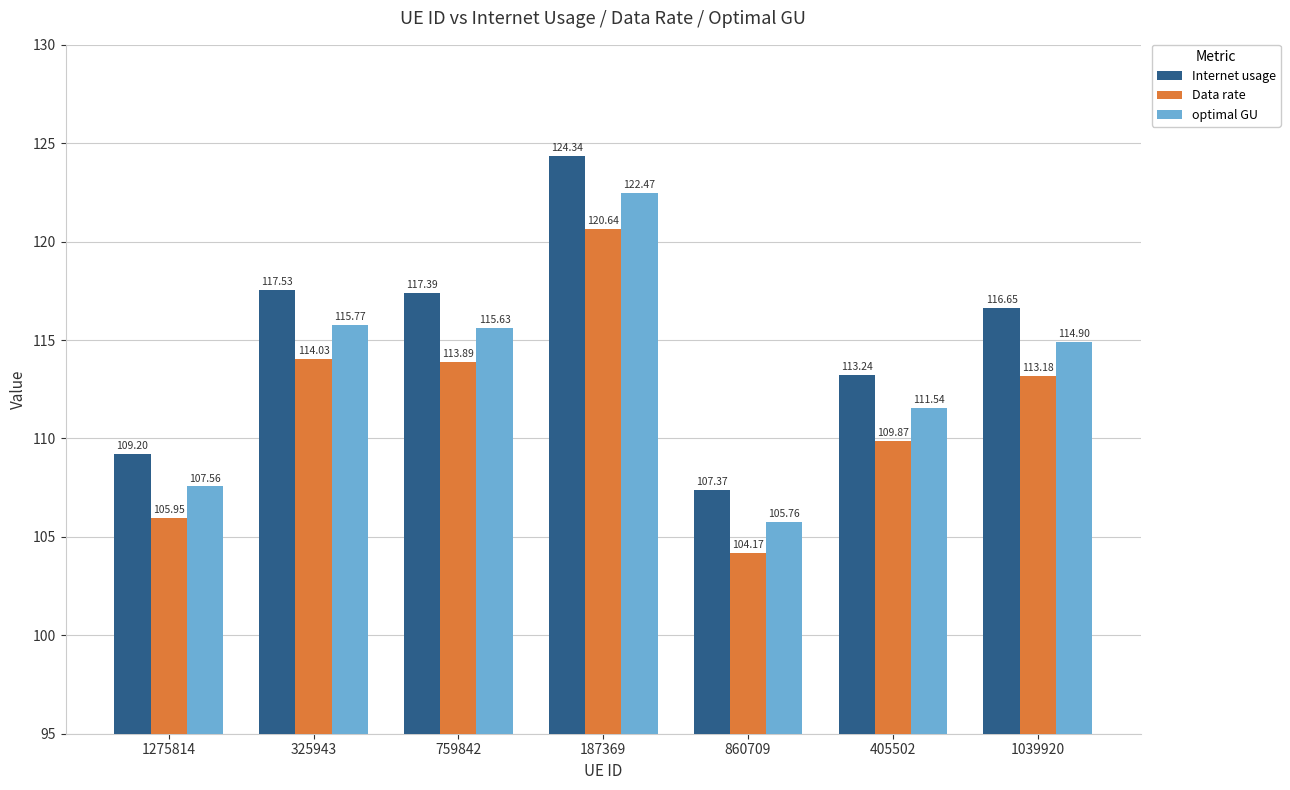

What is the difference between the maximum and minimum values in the Data rate series?

16.5